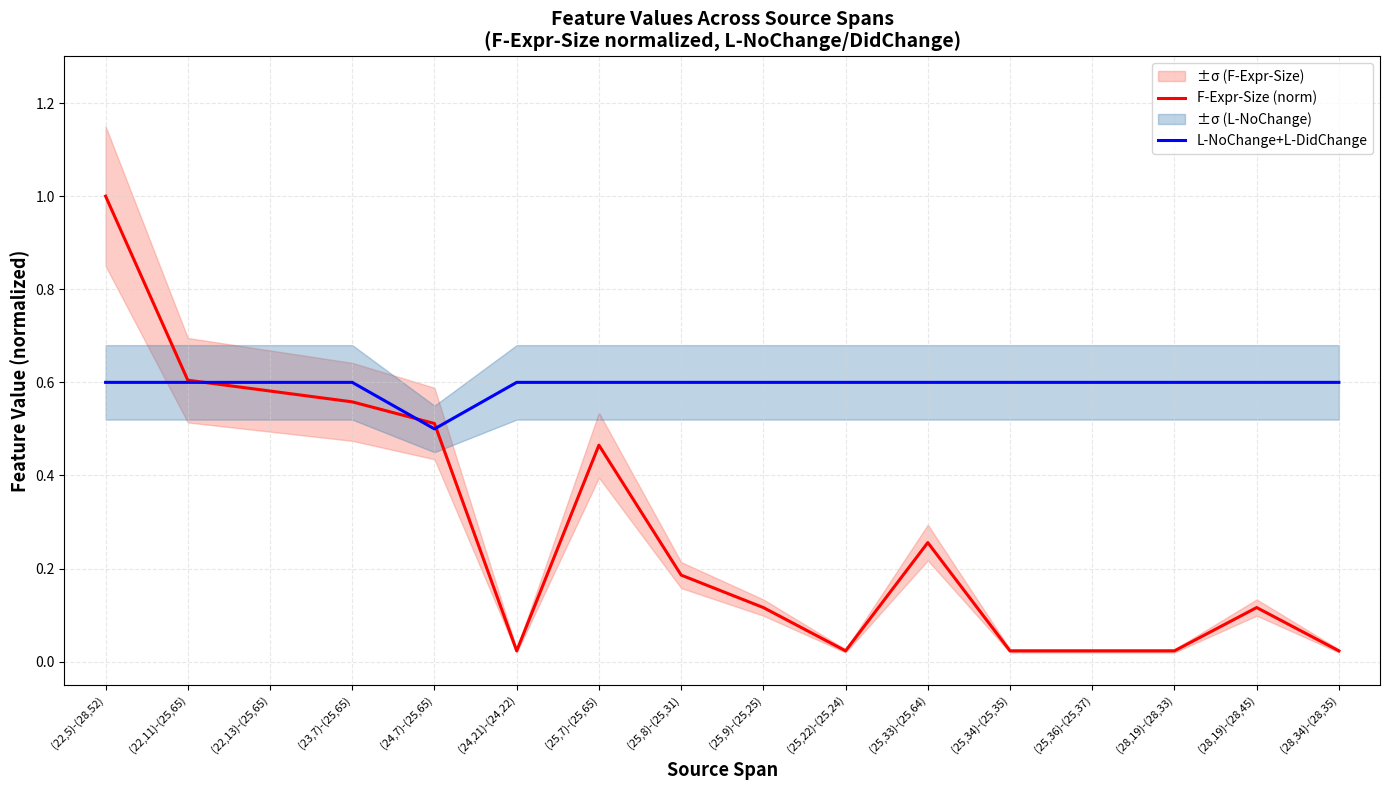

At which category does F-Expr-Size (norm) reach its first local valley?

(24,21)-(24,22)